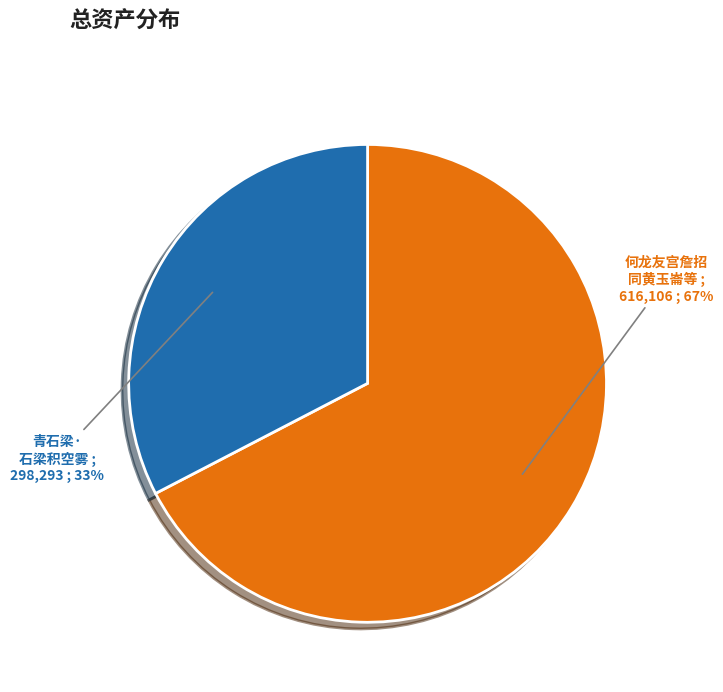

Does any single category account for the majority?

Yes